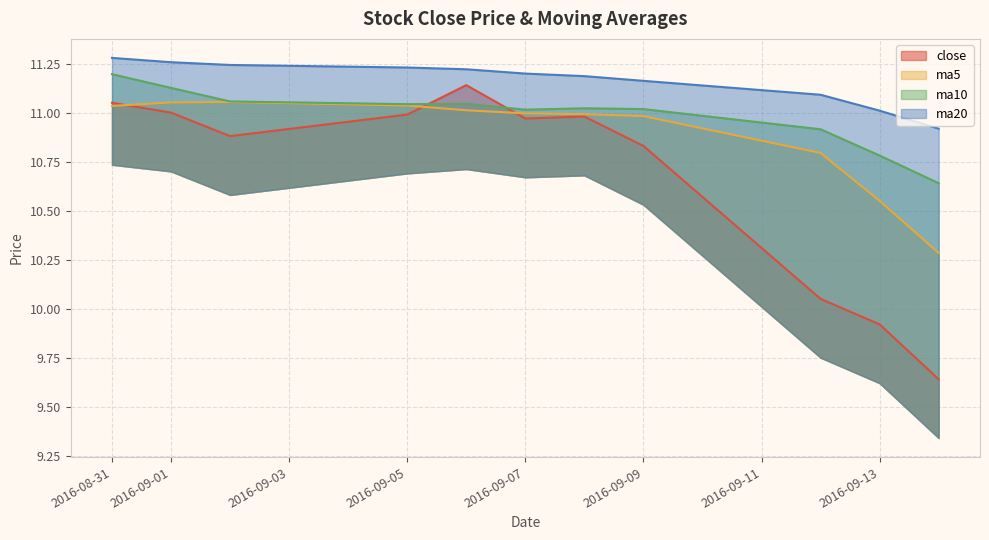

At how many categories does at least one series exceed 10?

11